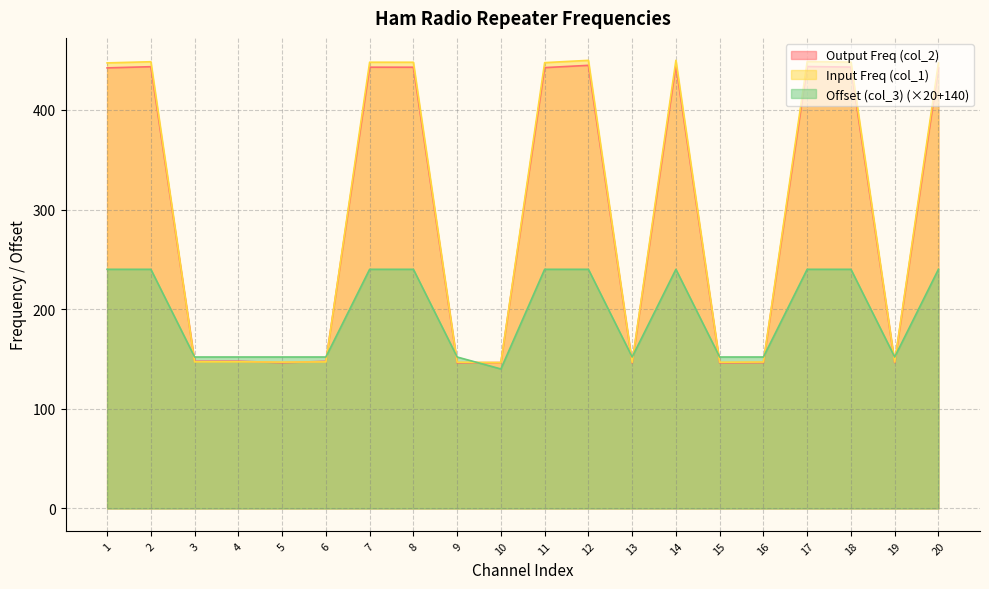

True or false: Output Freq (col_2) has a value of 442.9 at 18.

True